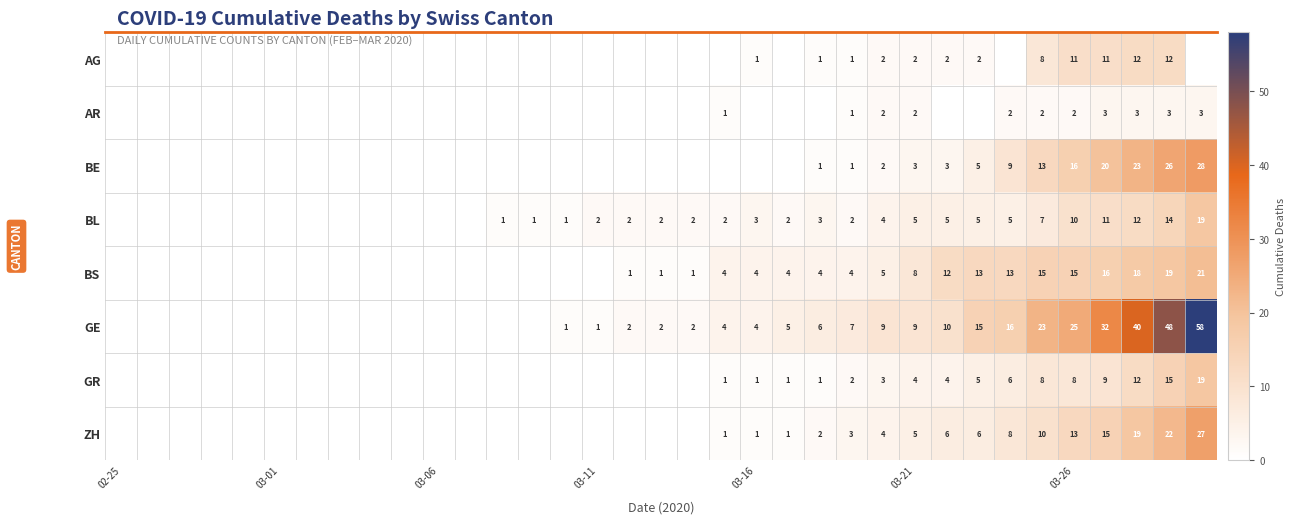

Is the value of ZH at 03-16 greater than the value of BL at 03-21?

No